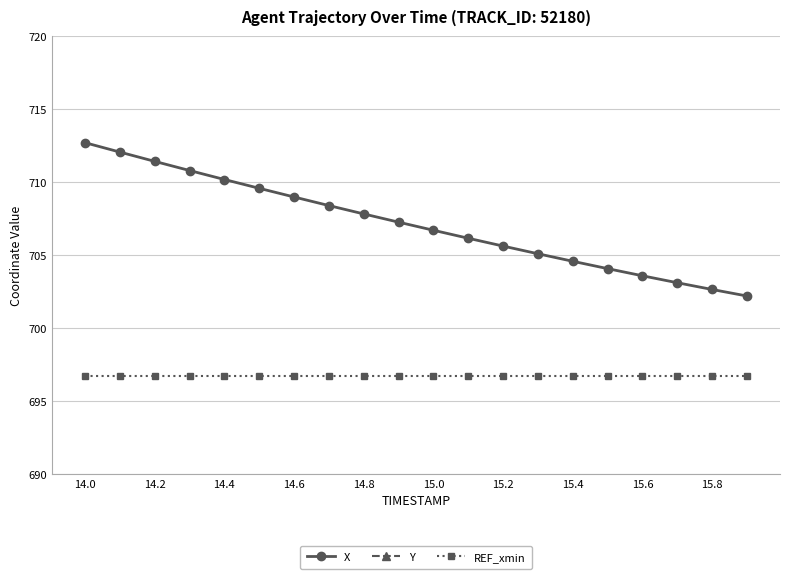

The REF_xmin series shows 696.7 at 14.8. True or false?

True